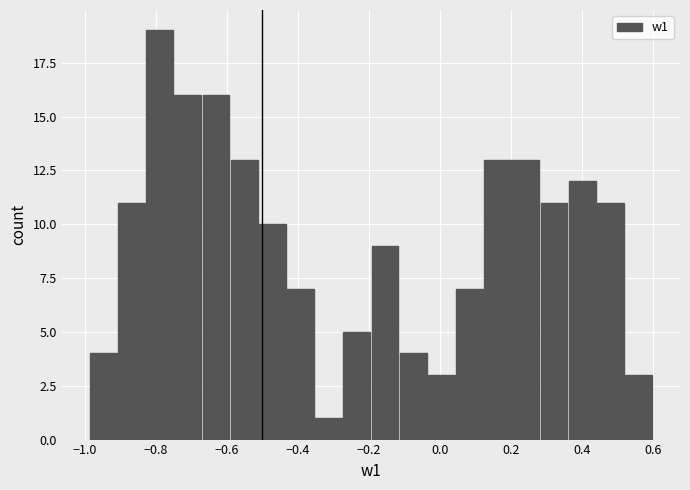

Read against the x-axis, roughly where is the centre of the tallest bar?

-0.78